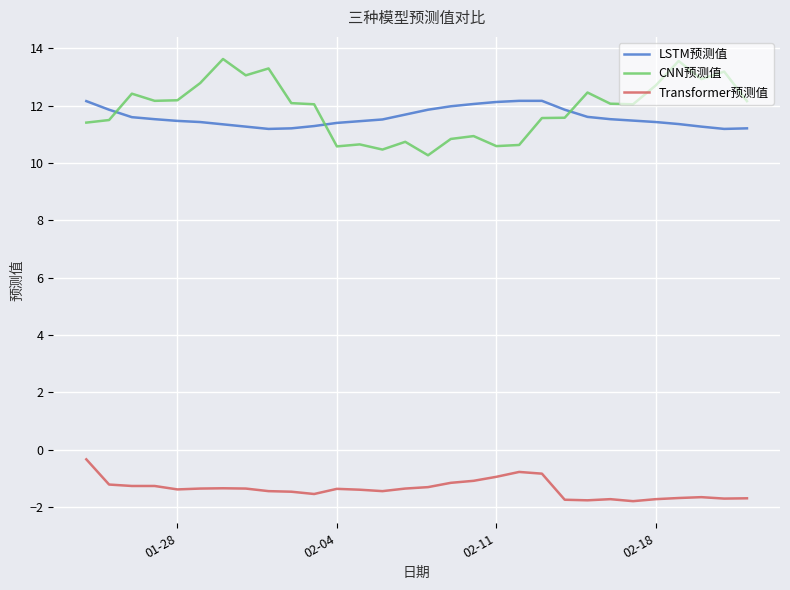

What is the minimum value for LSTM预测值?

11.2